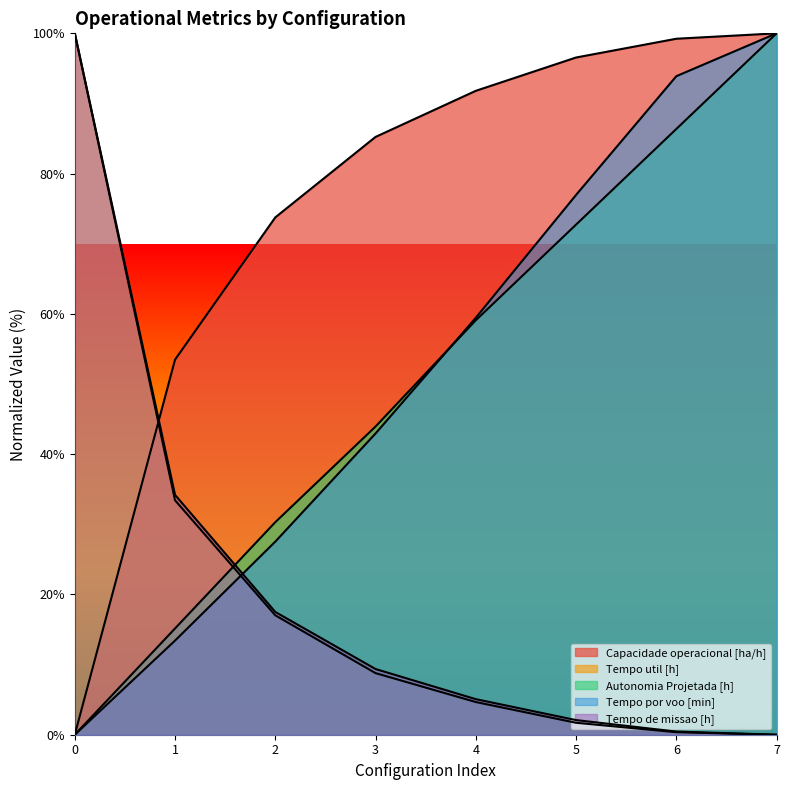

Which series has the largest range (max minus min)?

Capacidade operacional [ha/h]